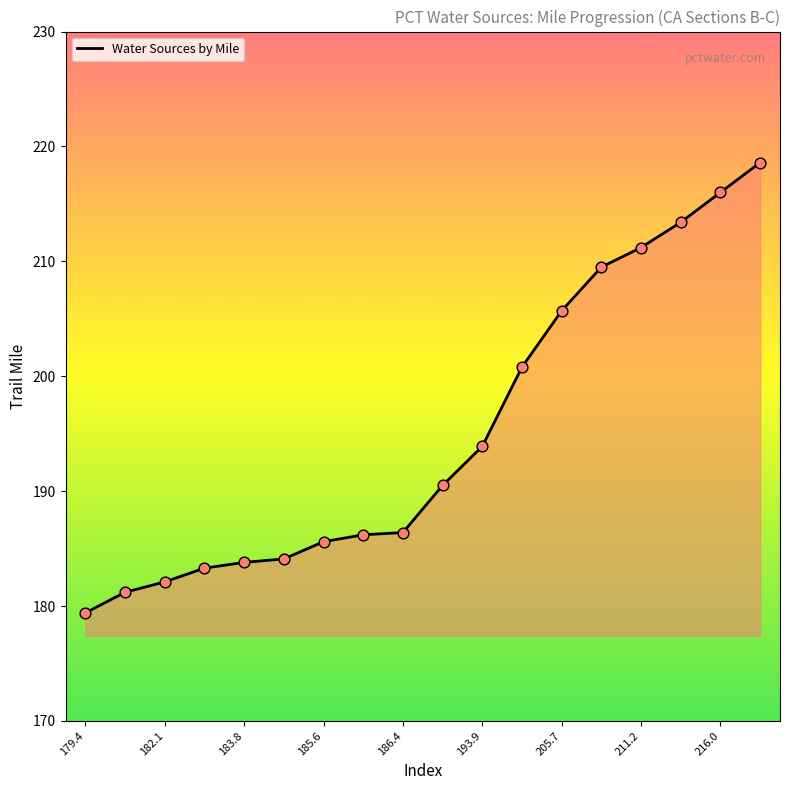

What is the smallest value displayed?

179.4